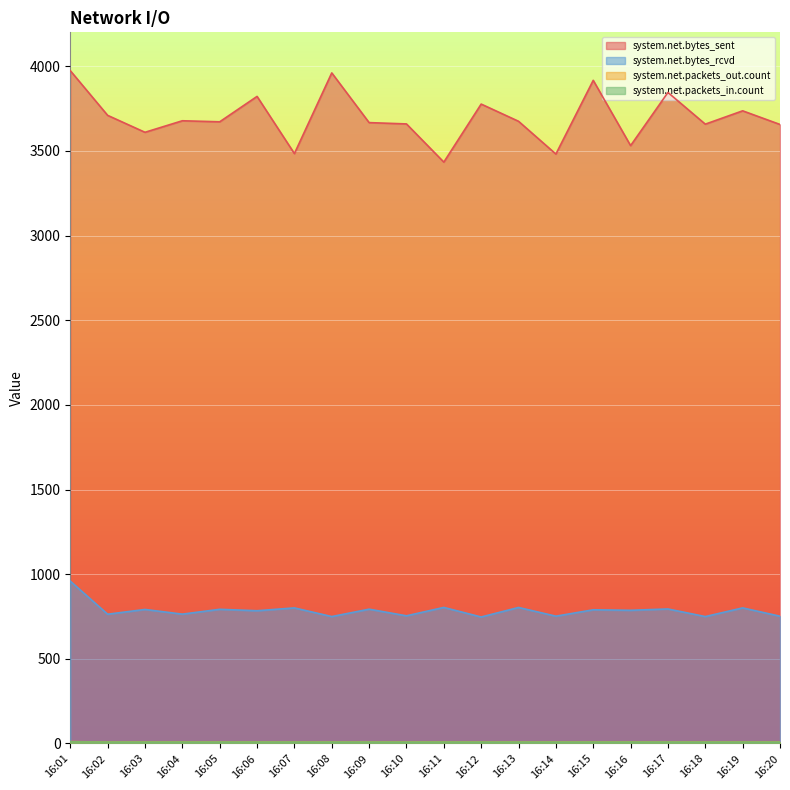

How many system.net.packets_in.count values are between 8 and 9?

19